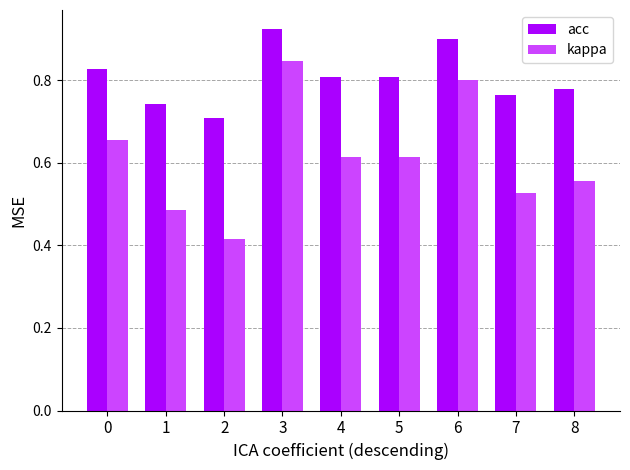

List the series in order of their overall mean, lowest first.

kappa, acc